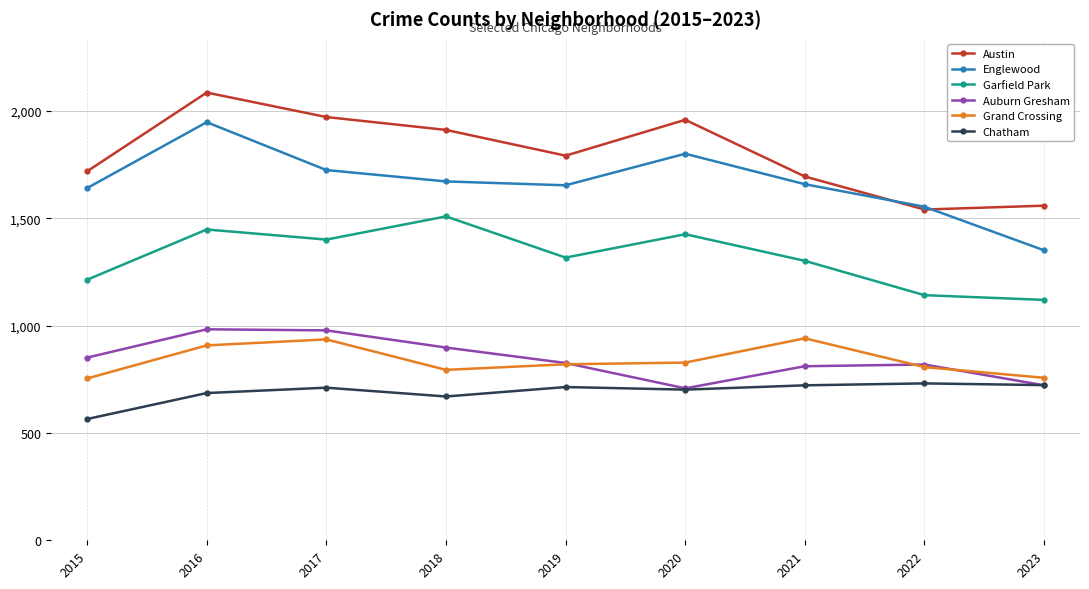

At how many categories does at least one series exceed 2029?

1